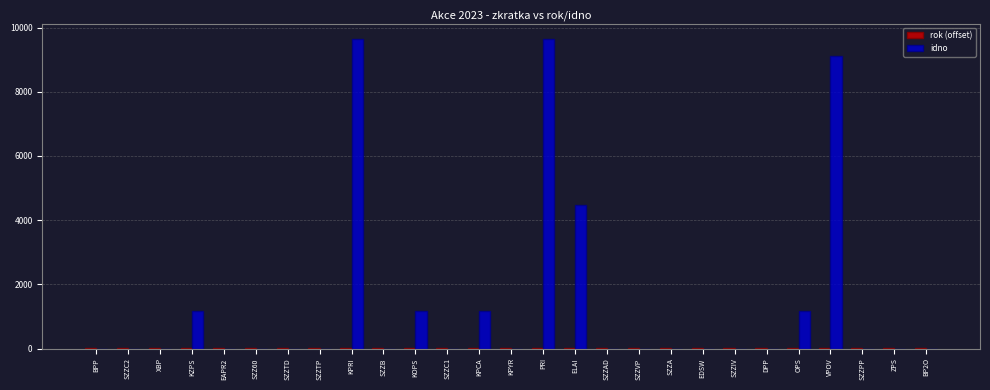

Where is idno nearest to the value 4821?

ELAI